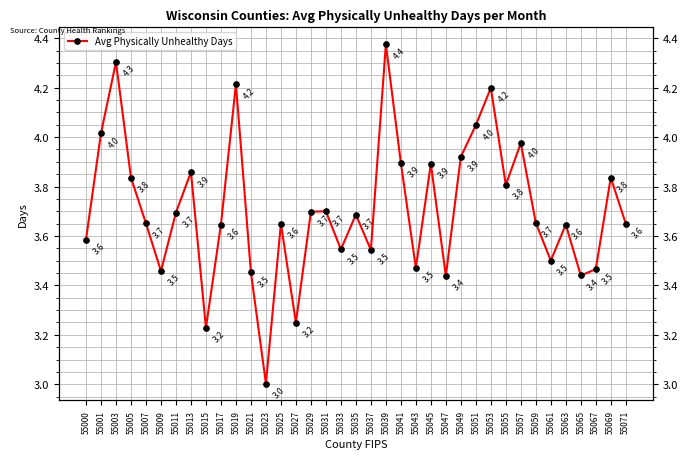

At which category does the chart reach its minimum across all series?

55023